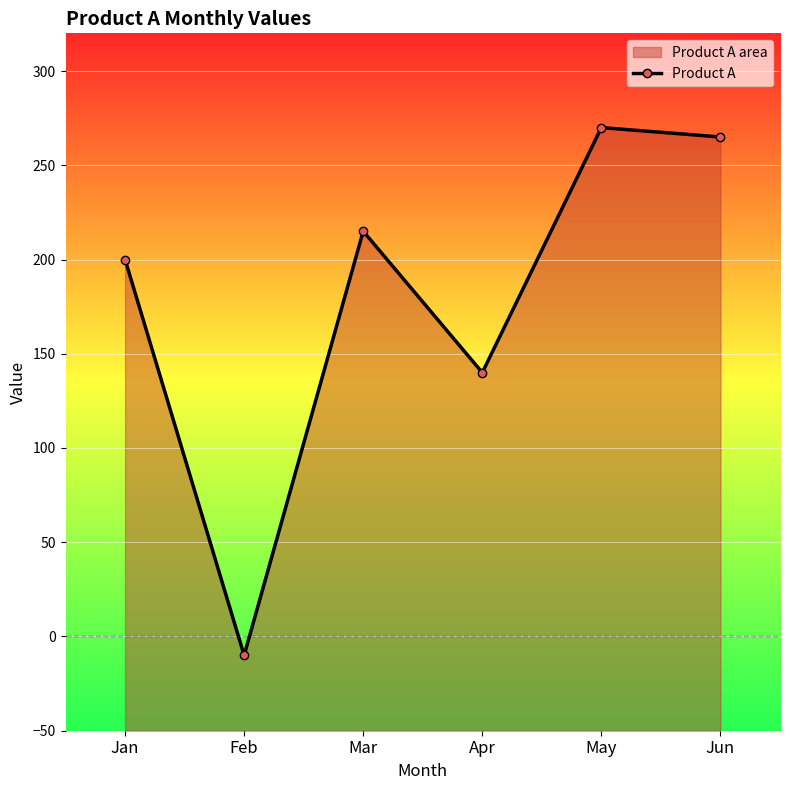

How many negative values are there?

1